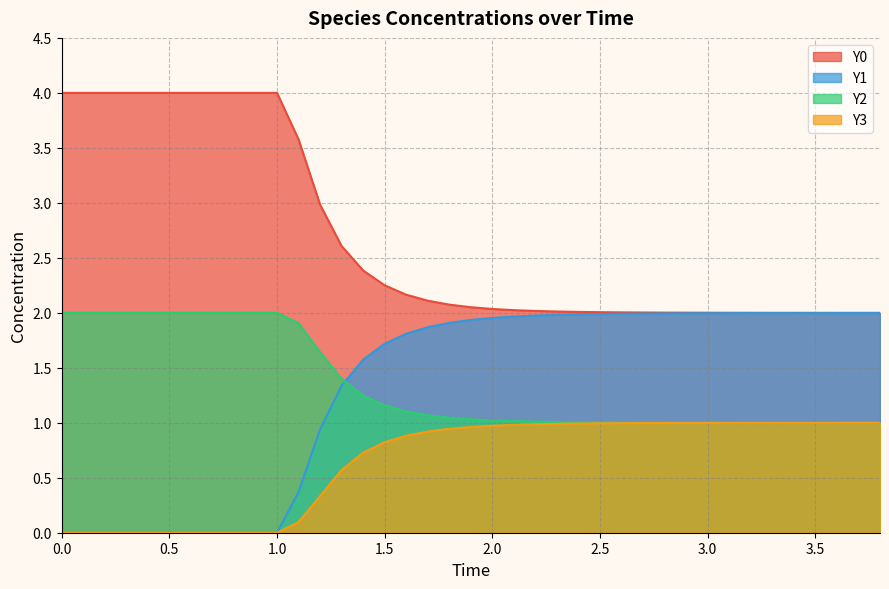

True or false: Y0 and Y3 cross at least once.

False